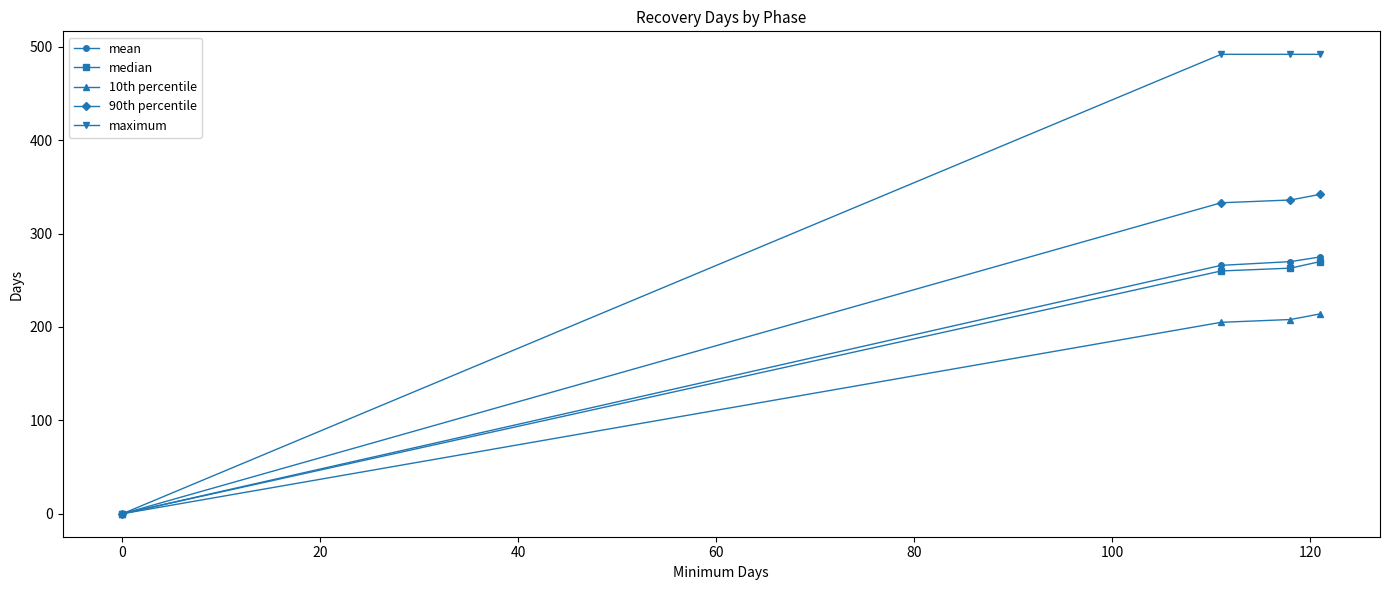

Which series has the widest spread of values?

maximum